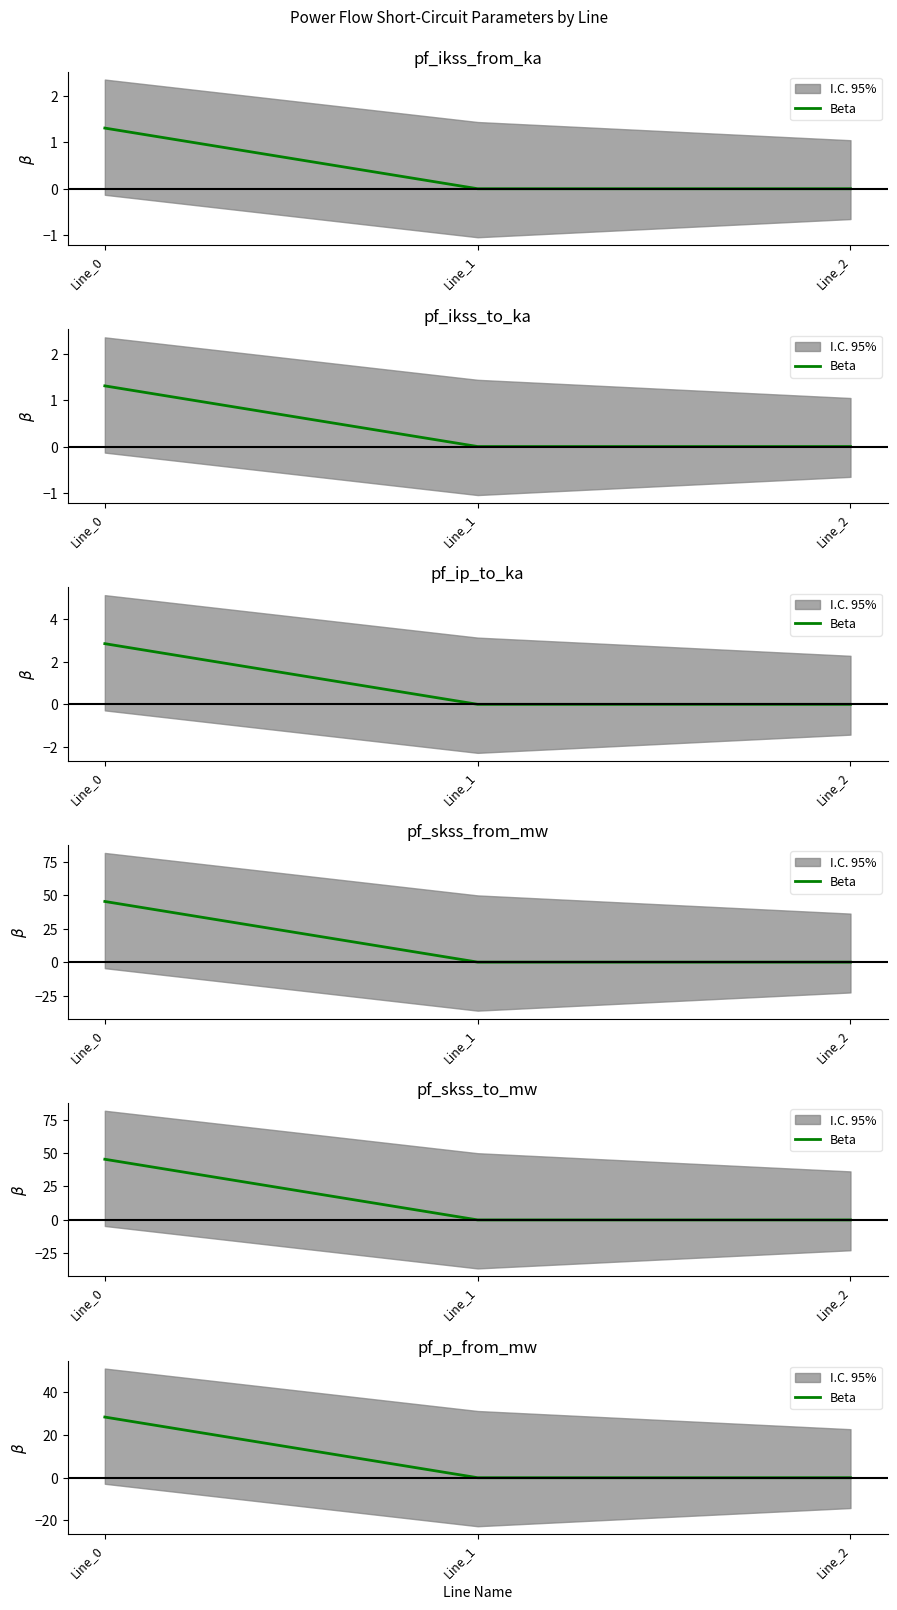

Which category has the lowest value across all series?

Line_1